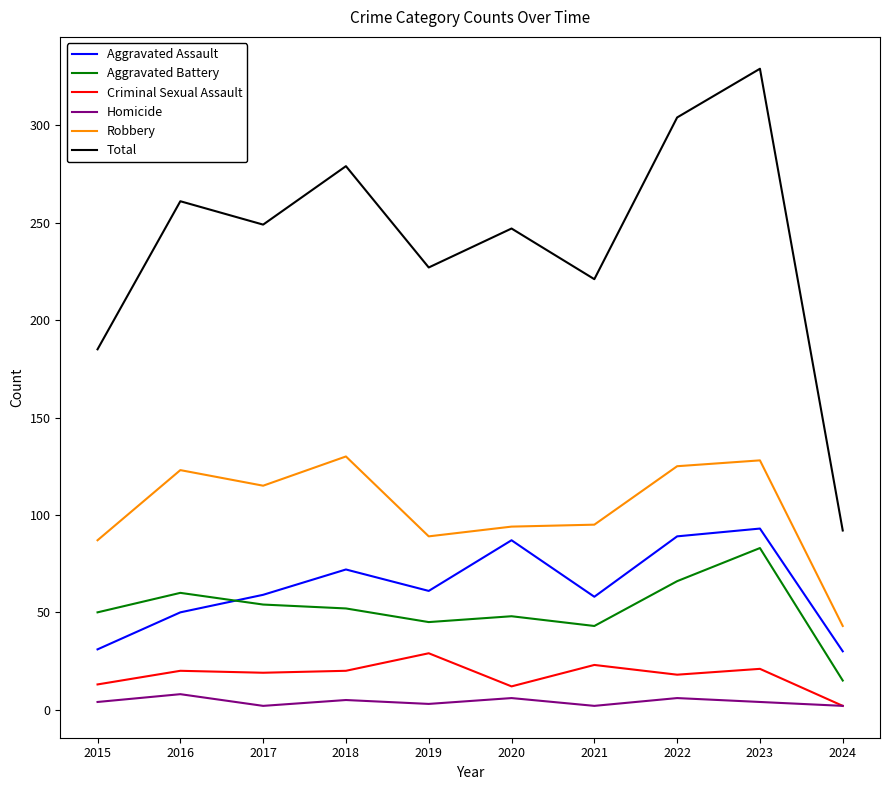

What is the greatest value displayed?

329